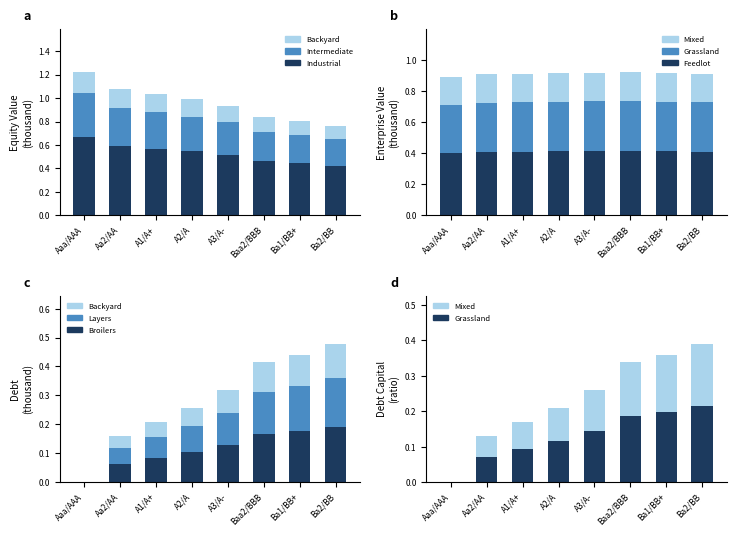

Count the debt values in the range 0 to 1.

8